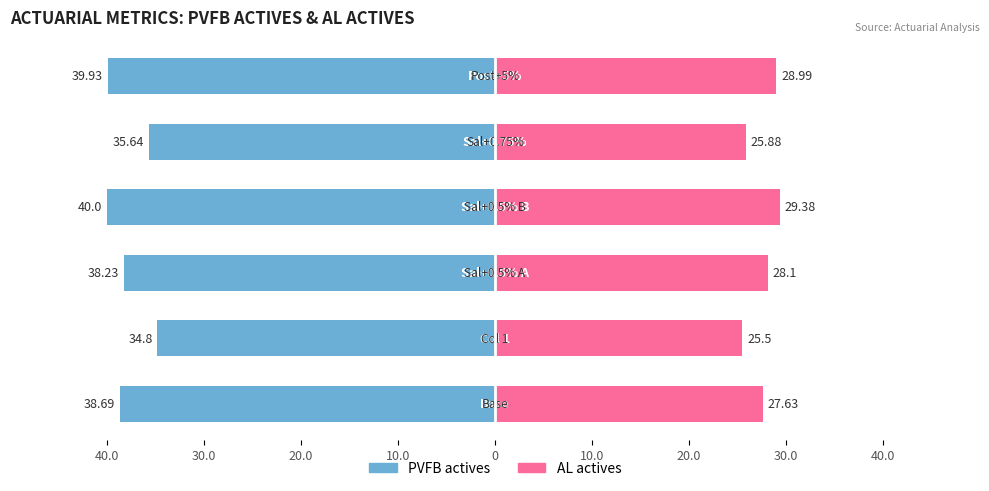

What is the difference between the second highest and minimum values in the AL actives series?

3.5